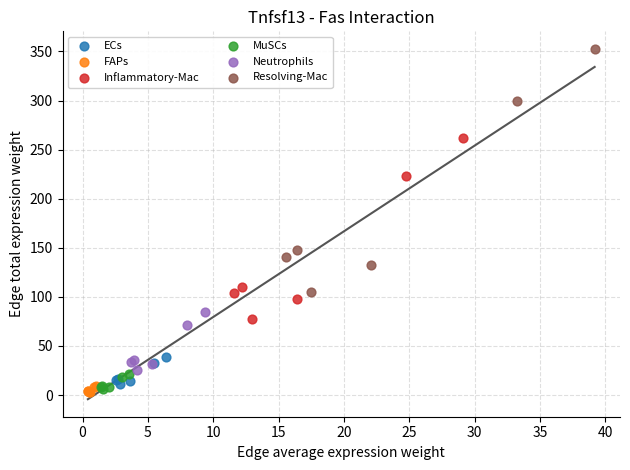

Which series reaches the maximum Y coordinate?

Resolving-Mac